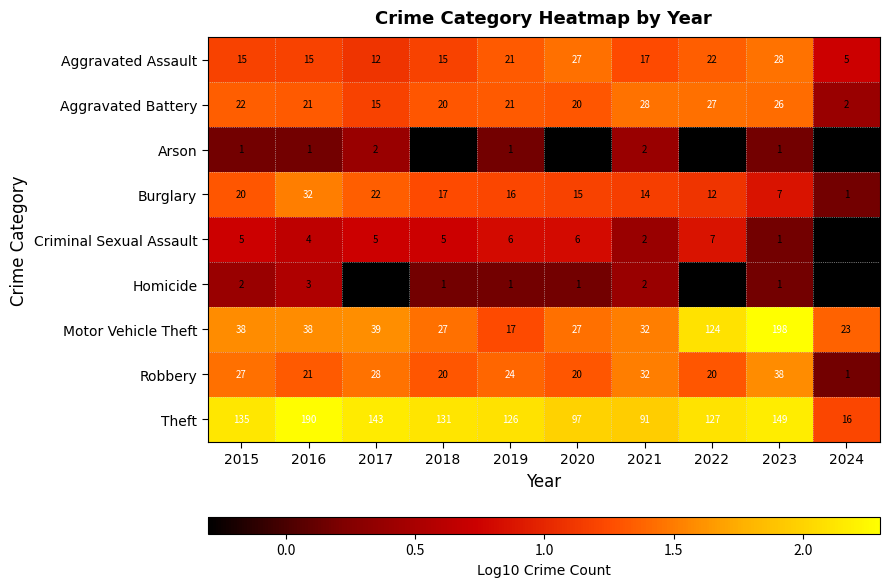

Rank the categories by Motor Vehicle Theft value from lowest to highest.

2019, 2024, 2018, 2020, 2021, 2015, 2016, 2017, 2022, 2023